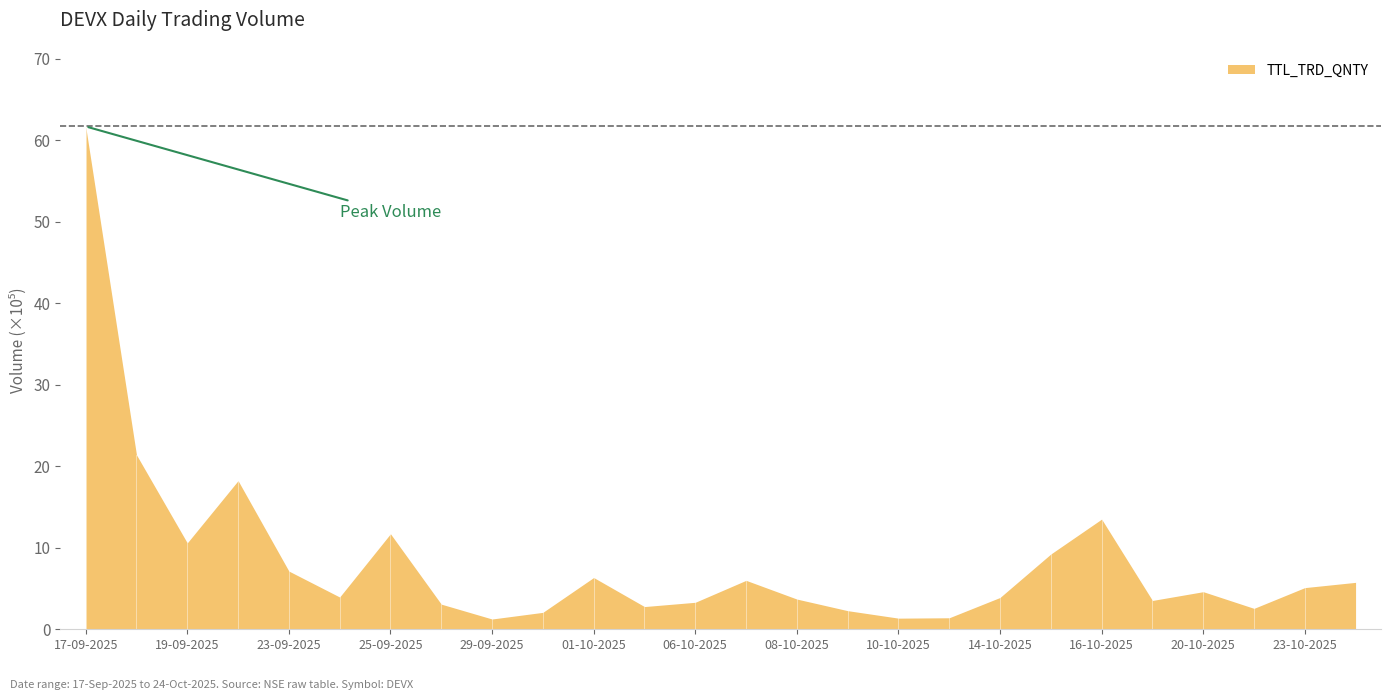

How many points are lower than both their immediate neighbors (excluding endpoints)?

7